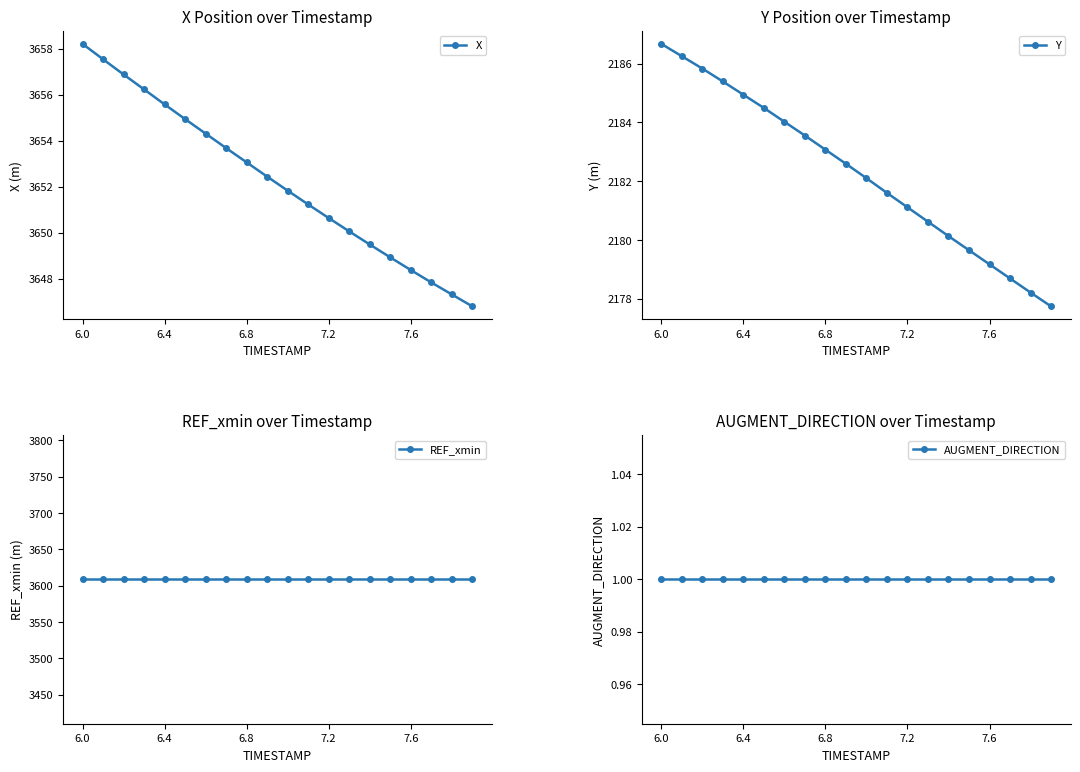

Which series has the largest range (max minus min)?

X